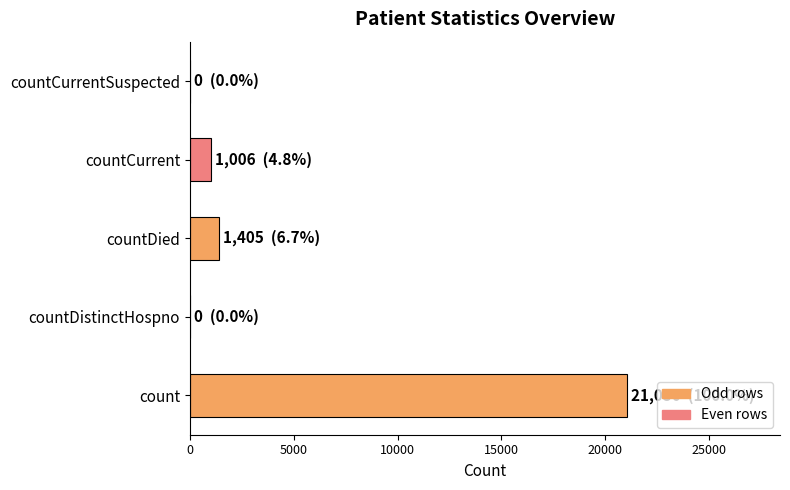

Count the number of data series in this chart.

1